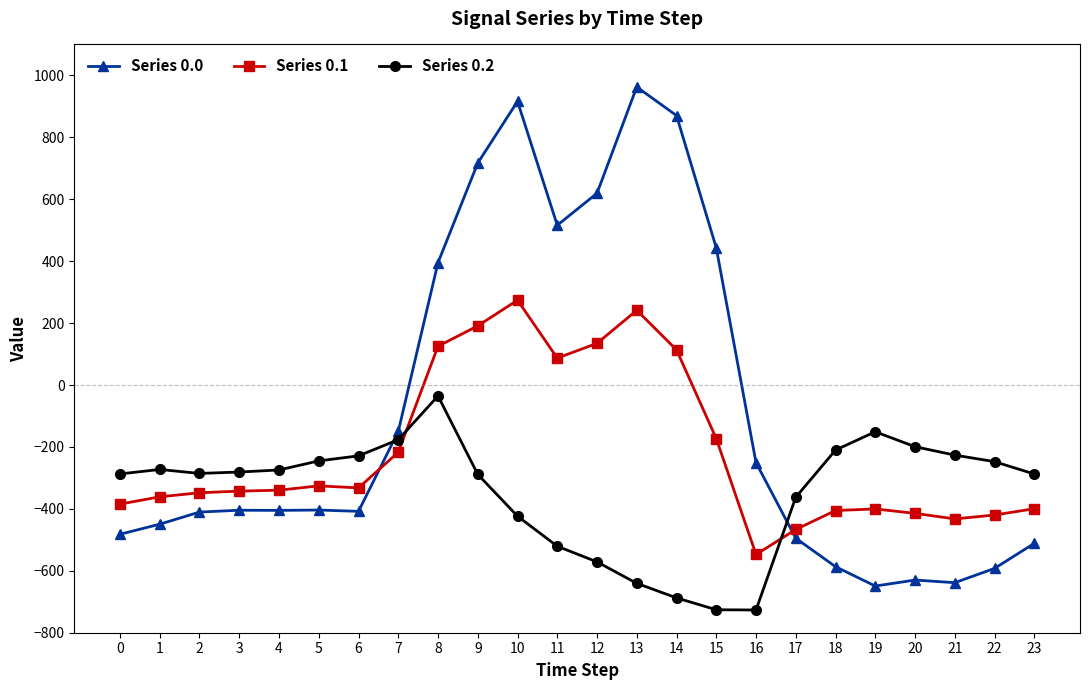

At 0, list the series in order from smallest to largest.

Series 0.0, Series 0.1, Series 0.2